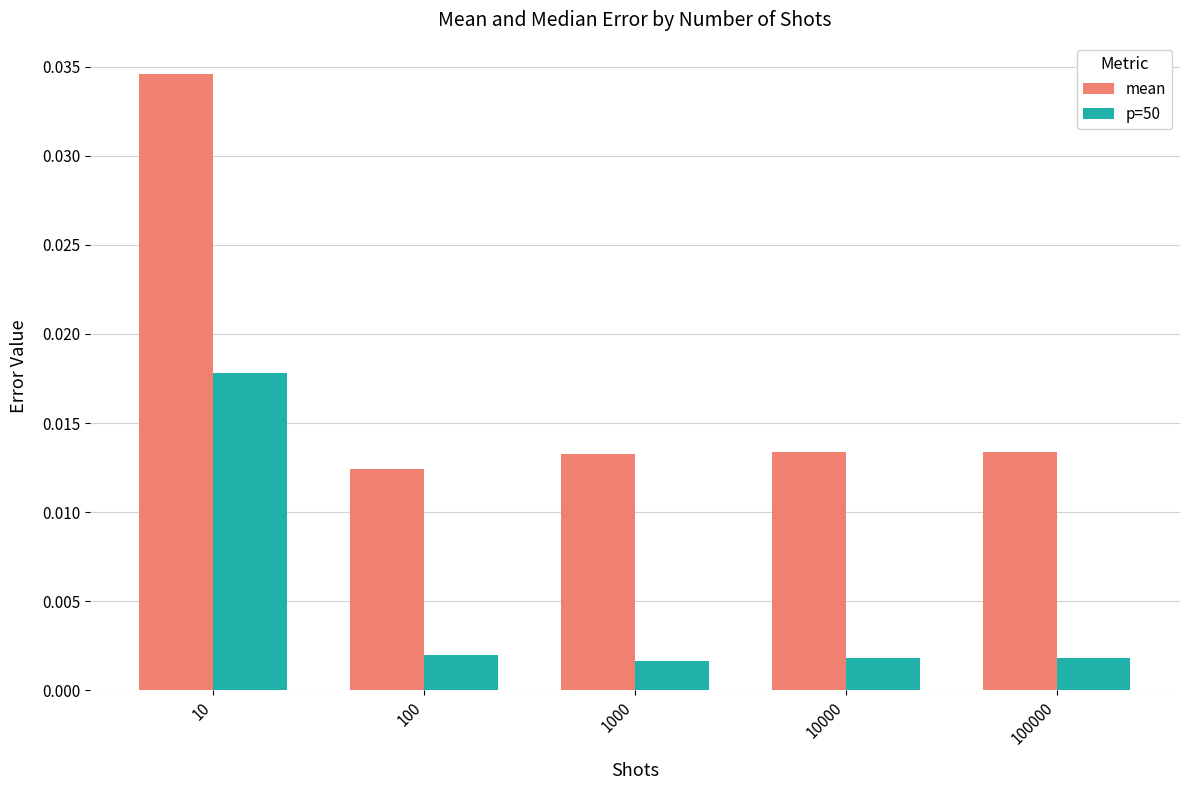

Is the value of p=50 at 100000 greater than the value of mean at 1000?

No